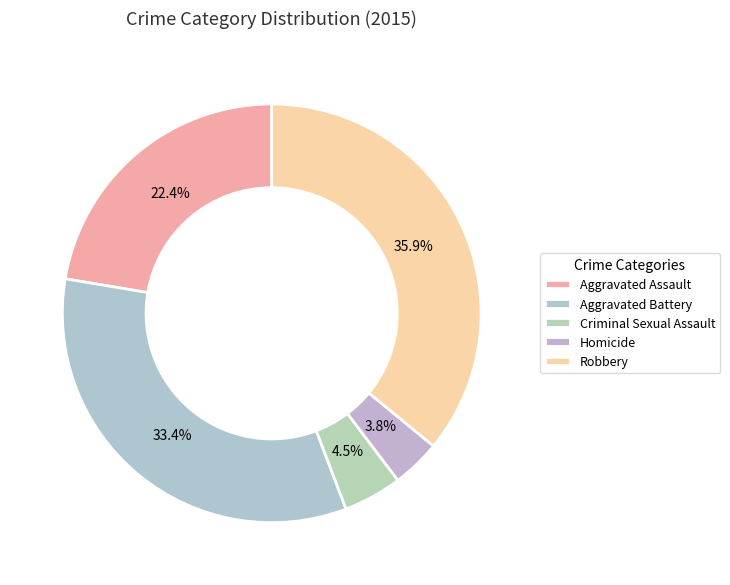

The Robbery slice represents 29% of the pie. True or false?

False